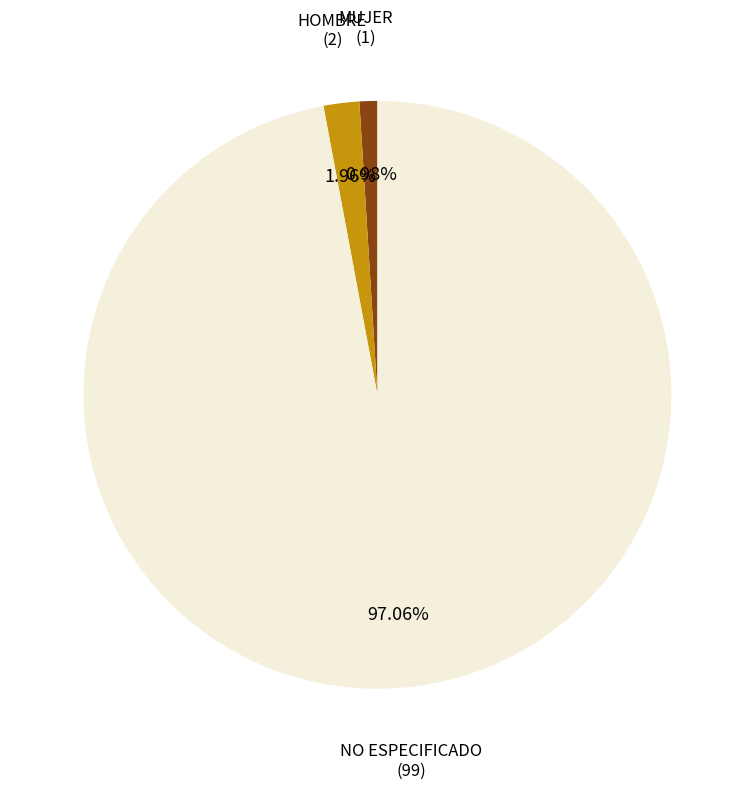

Rank the categories by value from lowest to highest.

MUJER, HOMBRE, NO ESPECIFICADO